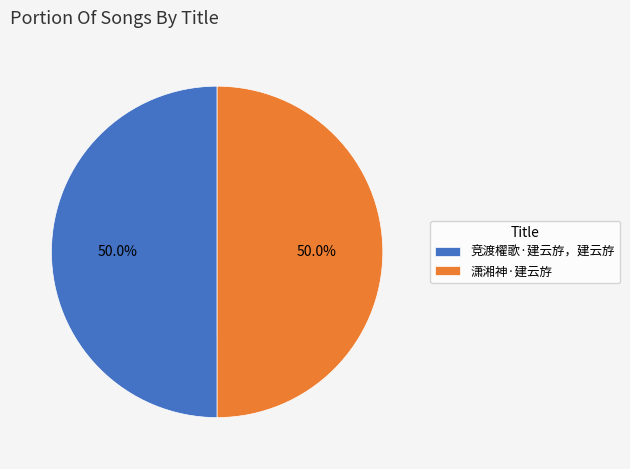

What percentage is the 潇湘神·建云斿 slice, to the nearest percent?

50%